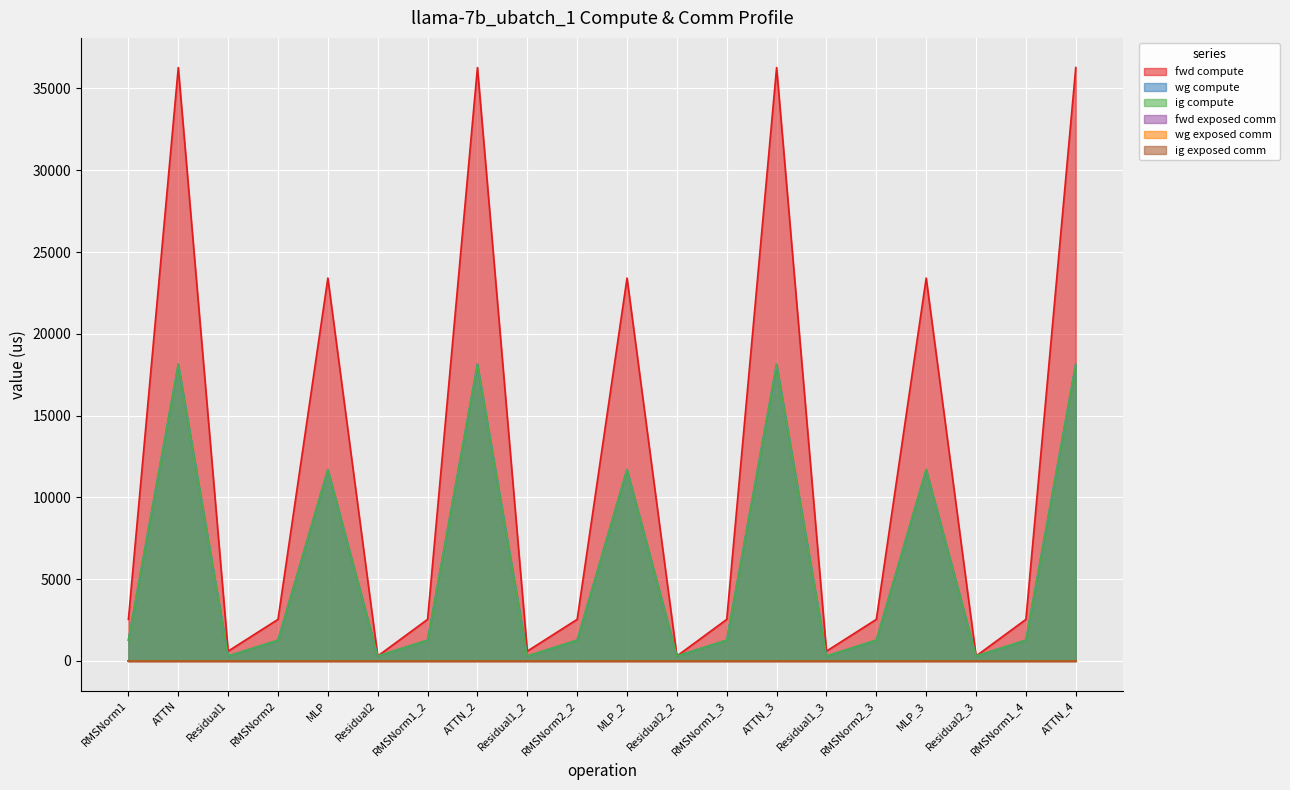

Which series changed the most between MLP and MLP_2?

fwd compute